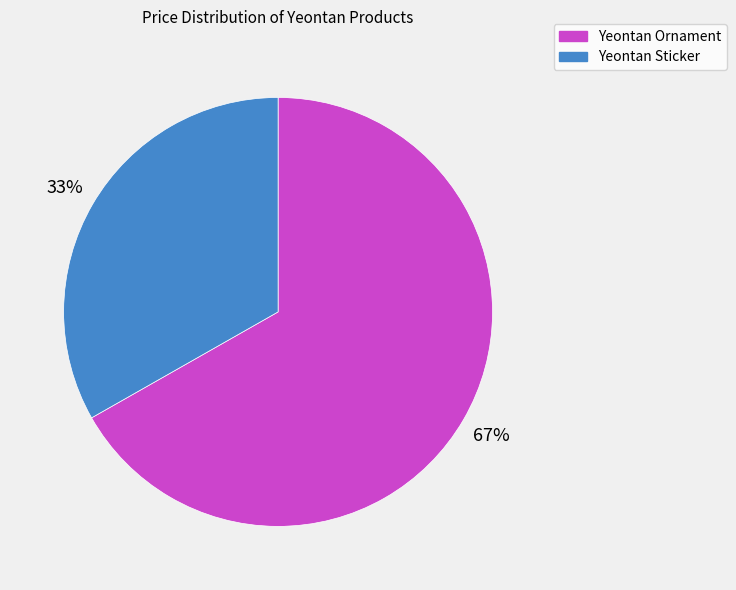

To the nearest percent, what is the difference between the Yeontan Ornament and Yeontan Sticker slice percentages?

34%